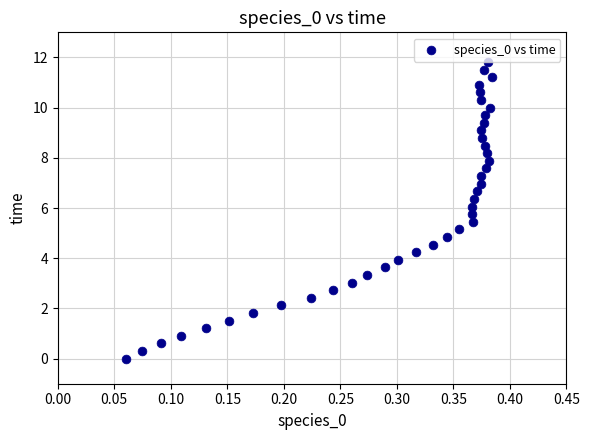

What is the range of Y values (max minus min)?

11.8